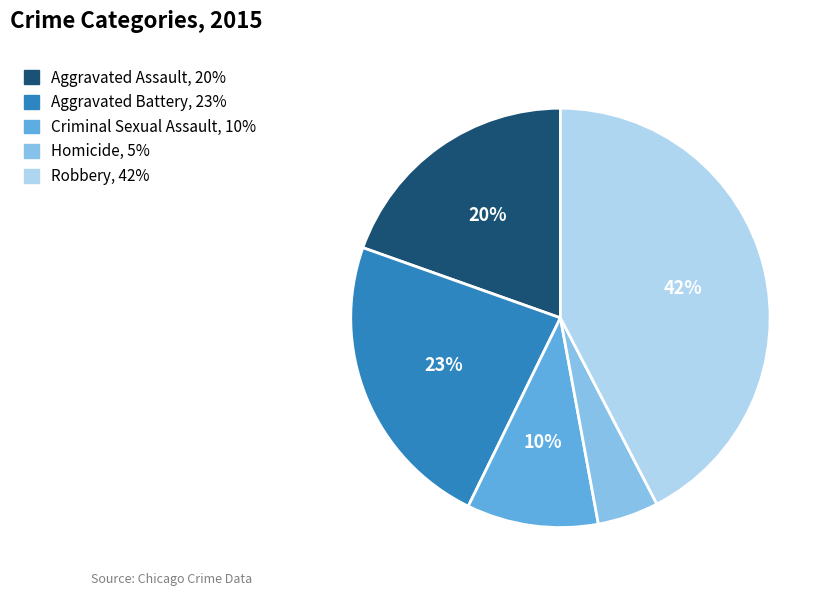

To the nearest percent, what portion does Aggravated Battery represent?

23%